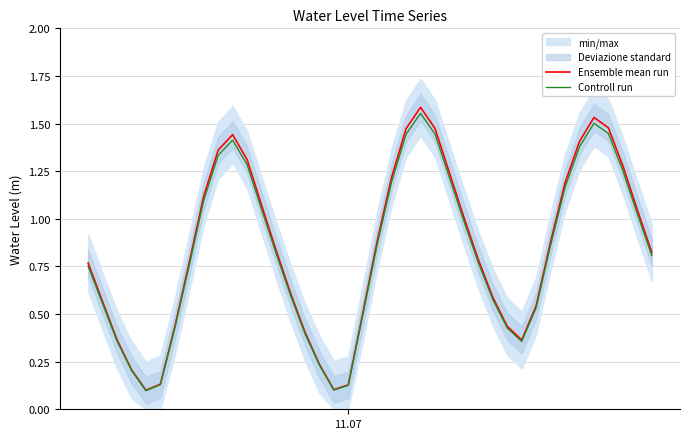

What is the value of the Controll run point at the 24th from the left?

1.6